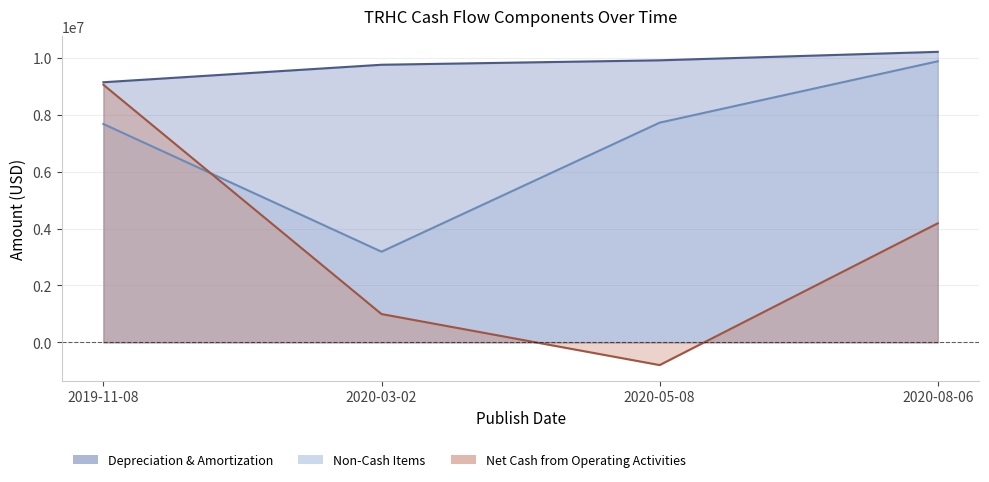

Reading left to right, what are all the values shown in this chart?

Depreciation & Amortization: 2019-11-08=9142000	2020-03-02=9757000	2020-05-08=9913000	2020-08-06=10211000
Non-Cash Items: 2019-11-08=7675000	2020-03-02=3187000	2020-05-08=7722000	2020-08-06=9879000
Net Cash from Operating Activities: 2019-11-08=9054000	2020-03-02=996000	2020-05-08=-797000	2020-08-06=4185000